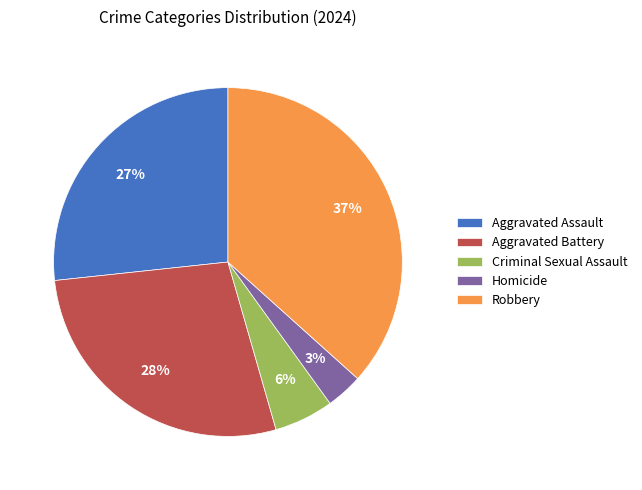

To the nearest percent, what percentage of the pie is Homicide?

3%